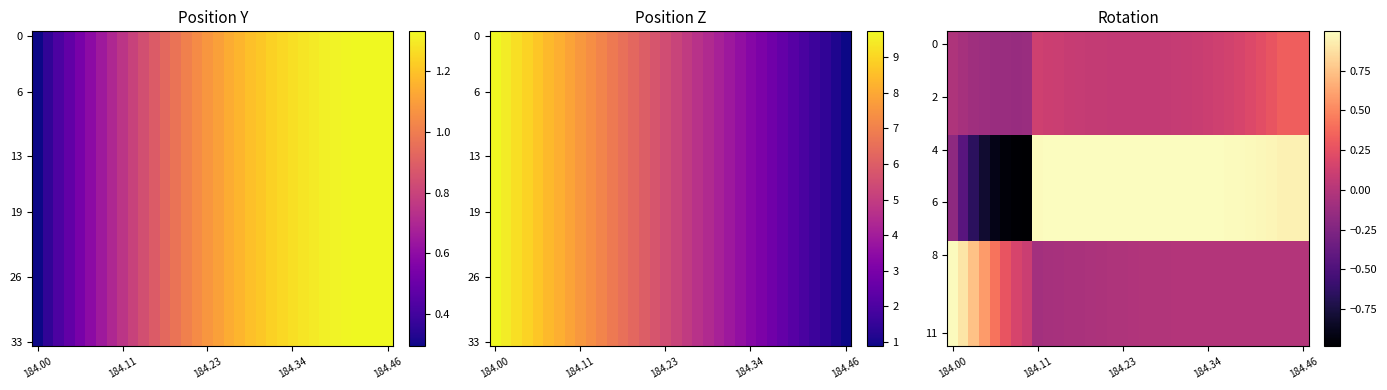

At how many categories does at least one series exceed 7?

11